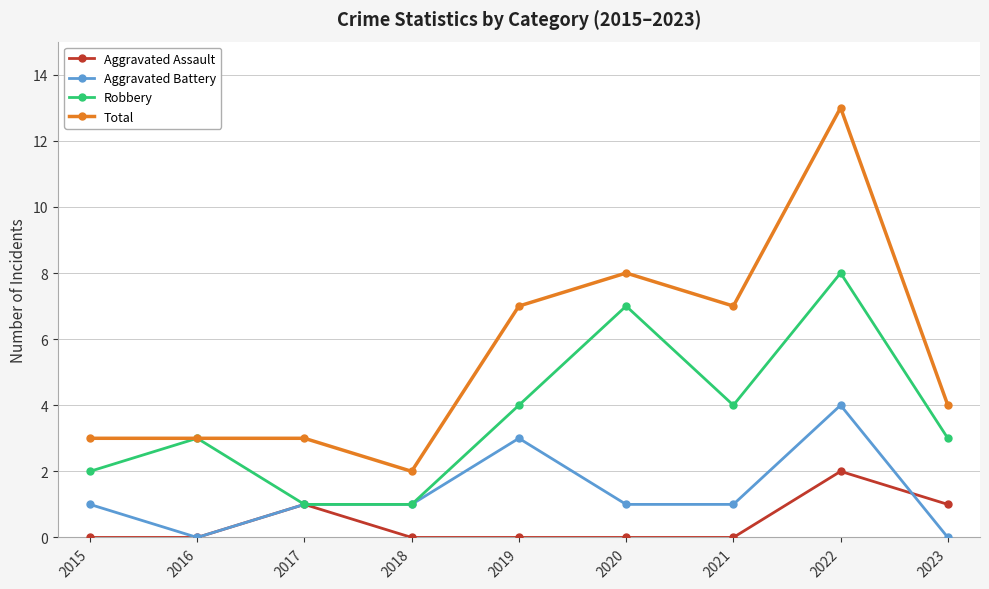

Reading left to right, transcribe all the data shown in this chart.

Aggravated Assault: 0	0	1	0	0	0	0	2	1
Aggravated Battery: 1	0	1	1	3	1	1	4	0
Robbery: 2	3	1	1	4	7	4	8	3
Total: 3	3	3	2	7	8	7	13	4